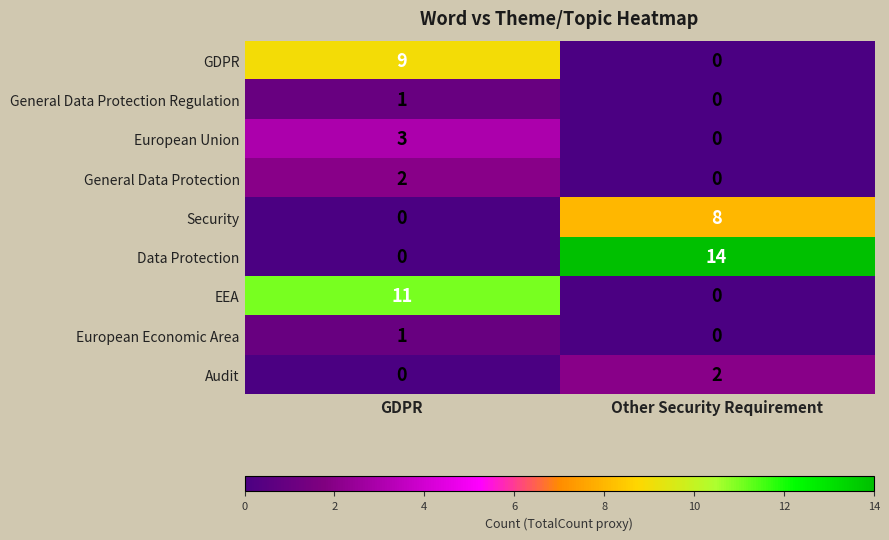

At which category is the sum across all series the highest?

GDPR